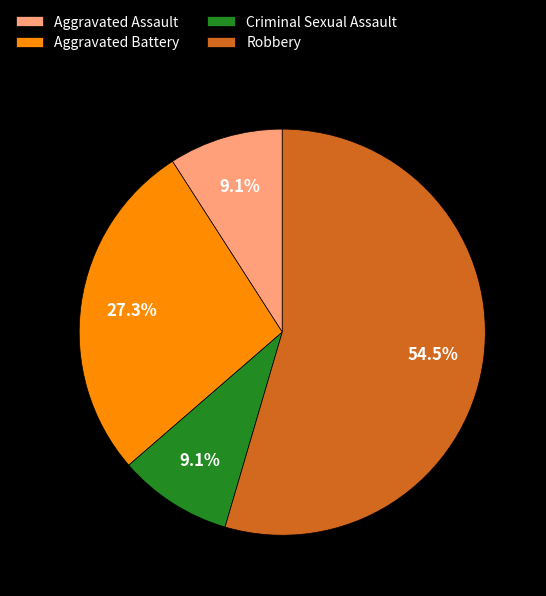

To the nearest percent, what is the average slice percentage?

25%